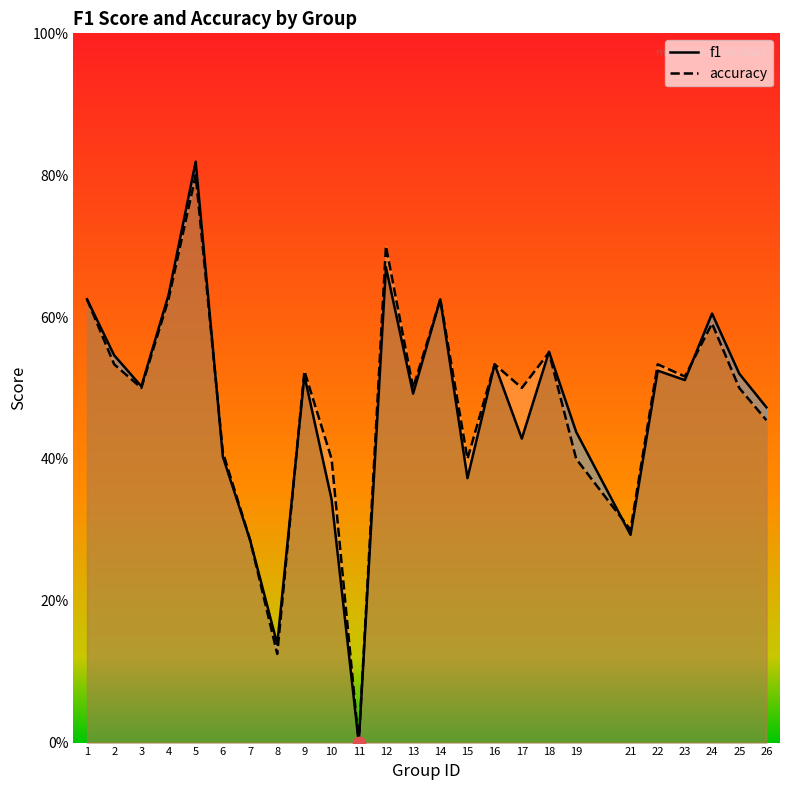

Is the value of accuracy at 21 greater than the value of f1 at 24?

No